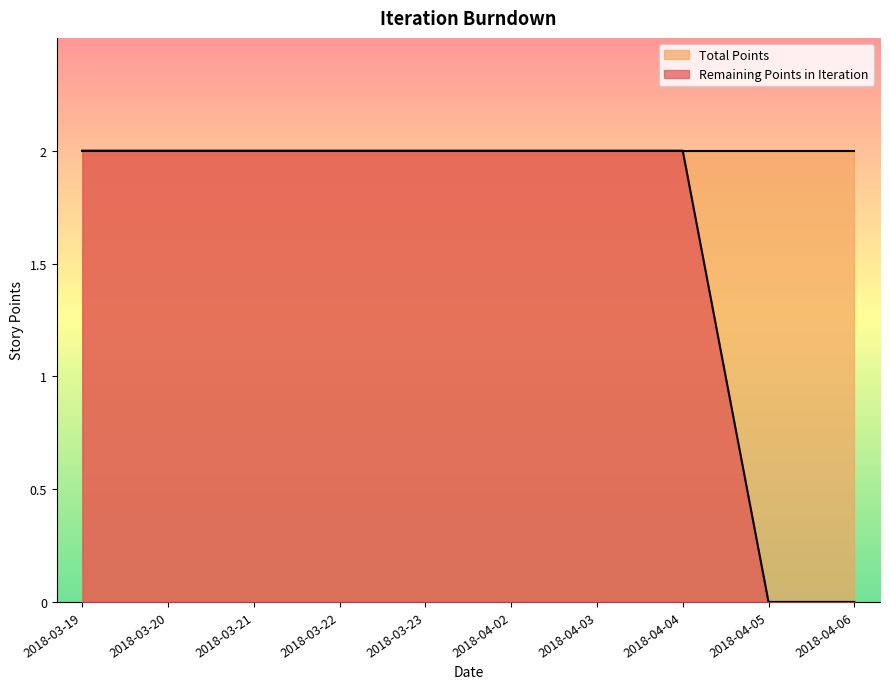

What is the ratio of the value at 2018-04-04 to the value at 2018-03-21?

1.0